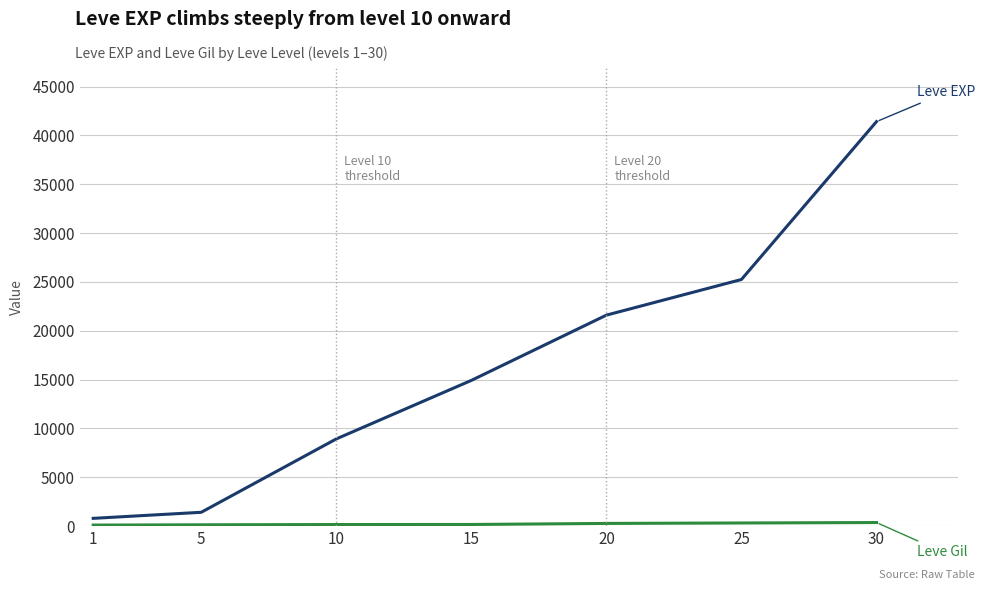

At which category is the sum across all series the highest?

30